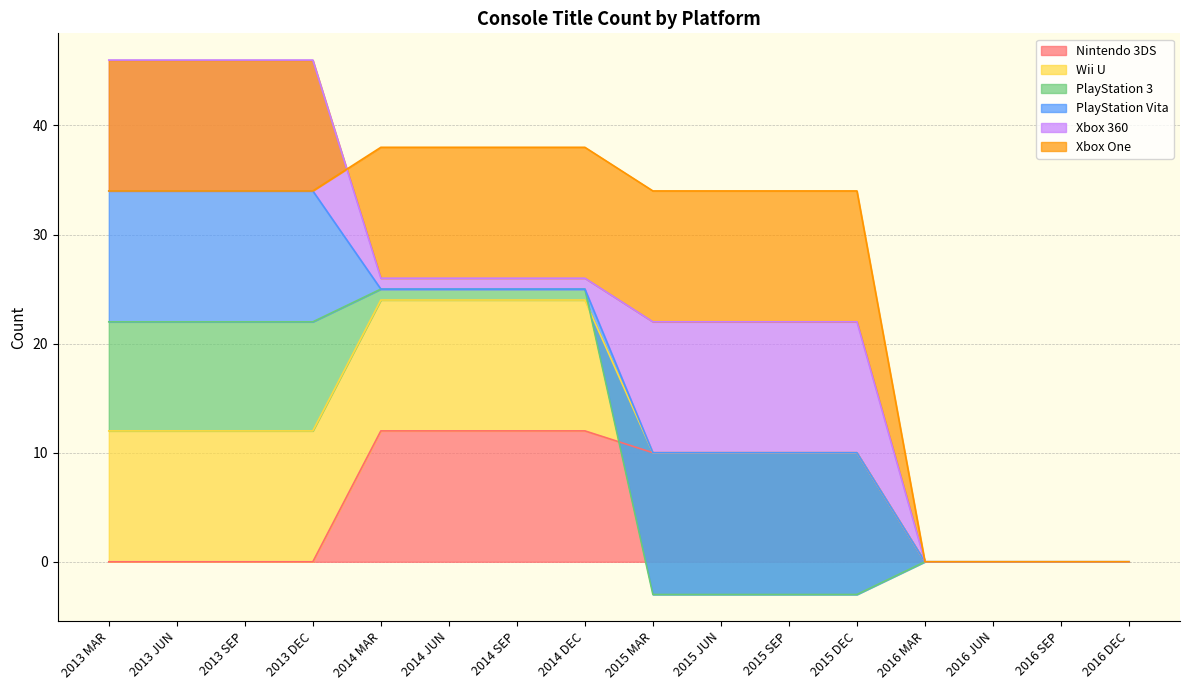

Reading left to right, what are all the values shown in this chart?

Nintendo 3DS: 0	0	0	0	12	12	12	12	10	10	10	10	0	0	0	0
Wii U: 12	12	12	12	12	12	12	12	0	0	0	0	0	0	0	0
PlayStation 3: 10	10	10	10	1	1	1	1	-13	-13	-13	-13	0	0	0	0
PlayStation Vita: 12	12	12	12	0	0	0	0	13	13	13	13	0	0	0	0
Xbox 360: 12	12	12	12	1	1	1	1	12	12	12	12	0	0	0	0
Xbox One: -12	-12	-12	-12	12	12	12	12	12	12	12	12	0	0	0	0